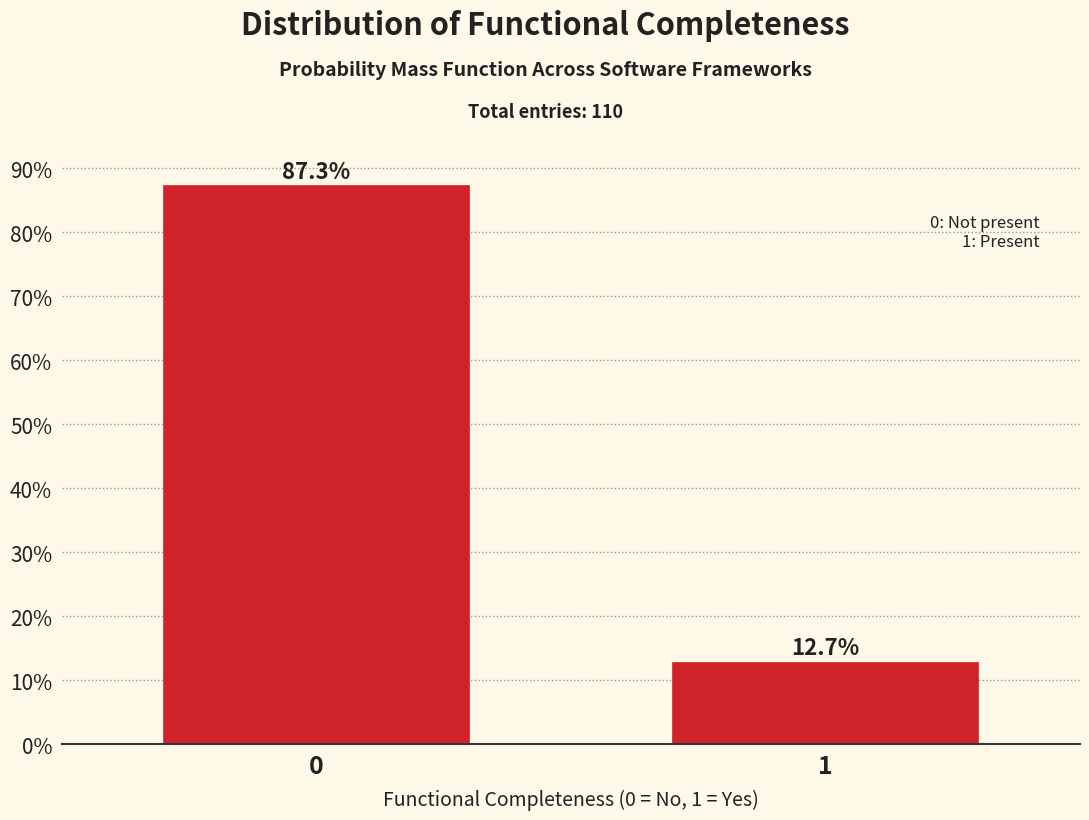

Are the bars horizontal?

No